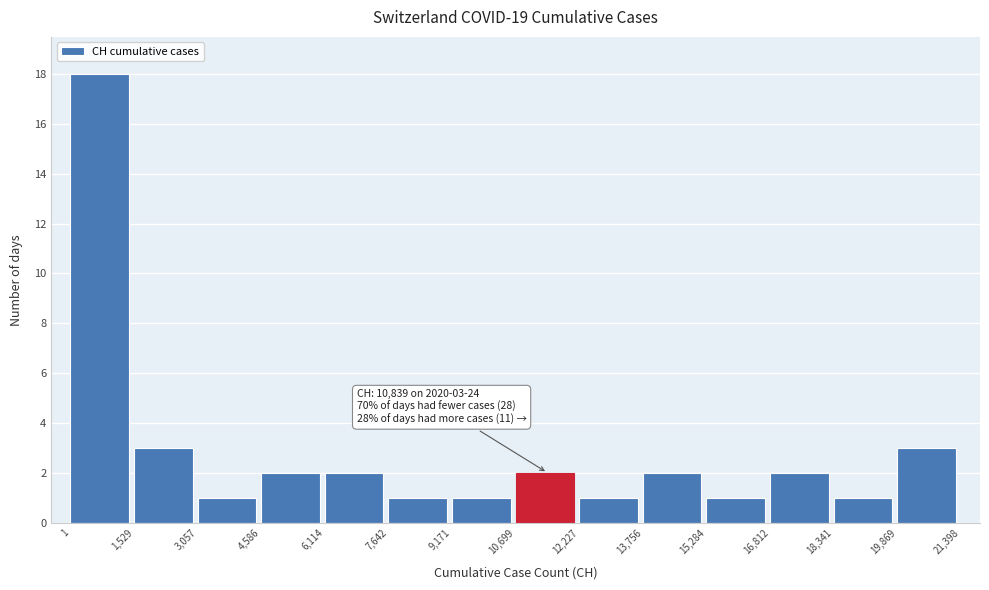

Which range on the x-axis has the tallest bar?

1 to 1,529